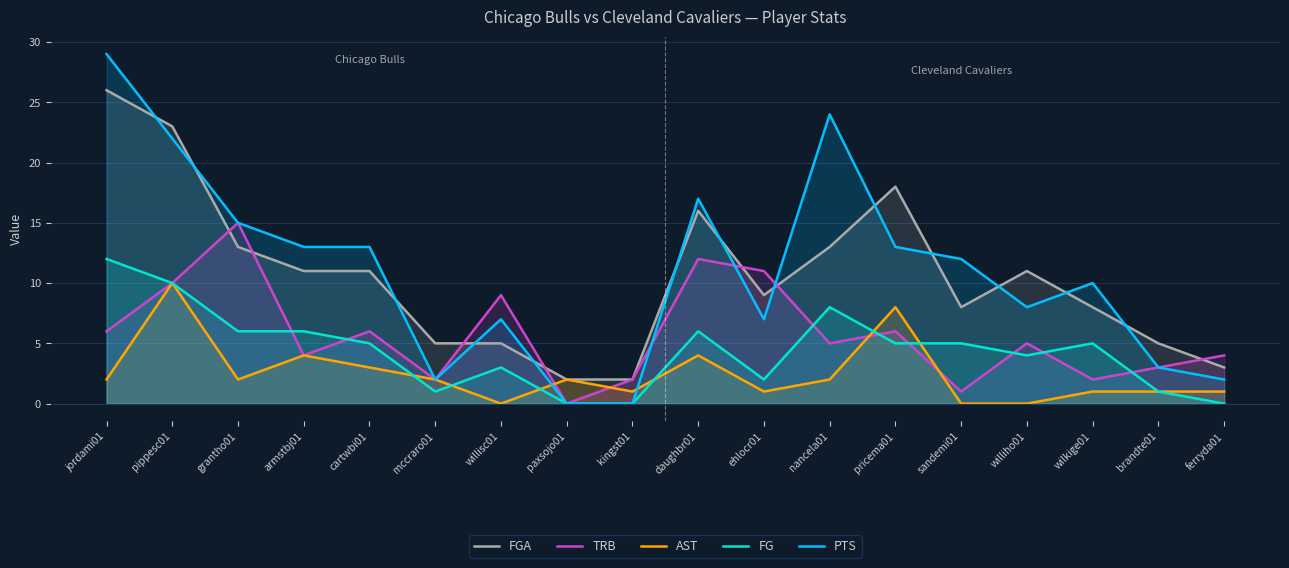

What is the value of the PTS point at the 12th from the left?

24